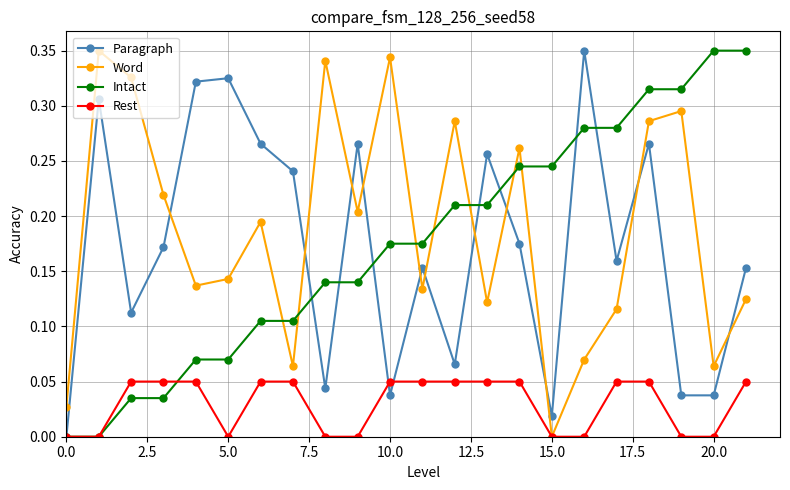

In Paragraph, how many points are higher than both neighbors (excluding endpoints)?

7